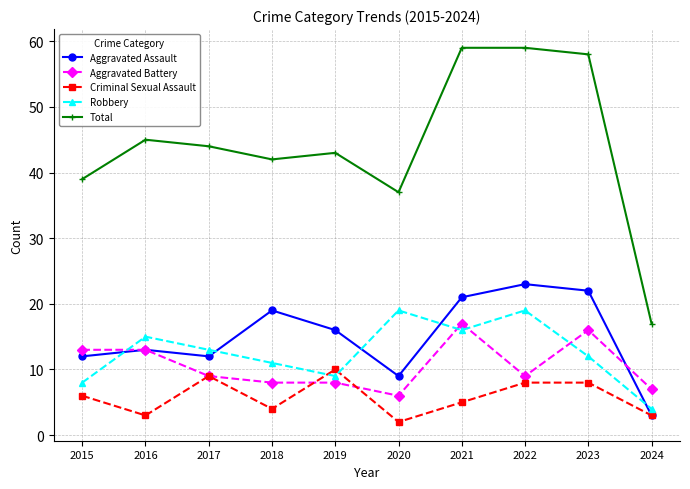

Reading left to right, extract all data points from this chart.

Aggravated Assault: 12	13	12	19	16	9	21	23	22	3
Aggravated Battery: 13	13	9	8	8	6	17	9	16	7
Criminal Sexual Assault: 6	3	9	4	10	2	5	8	8	3
Robbery: 8	15	13	11	9	19	16	19	12	4
Total: 39	45	44	42	43	37	59	59	58	17